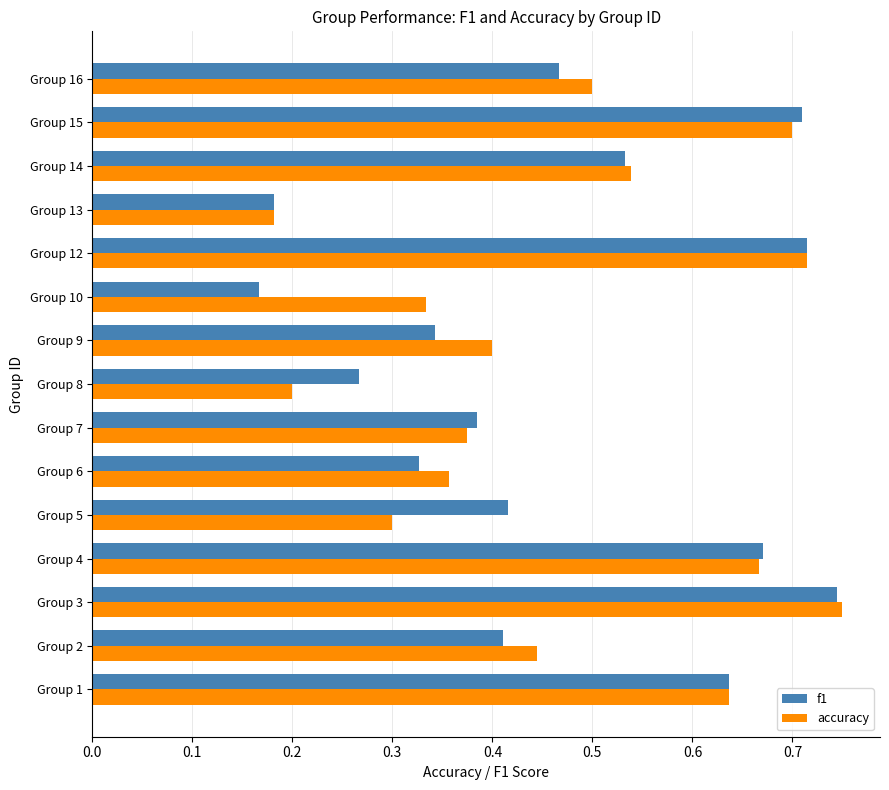

What is the sum of the f1 values at Group 7 and Group 4?

1.1